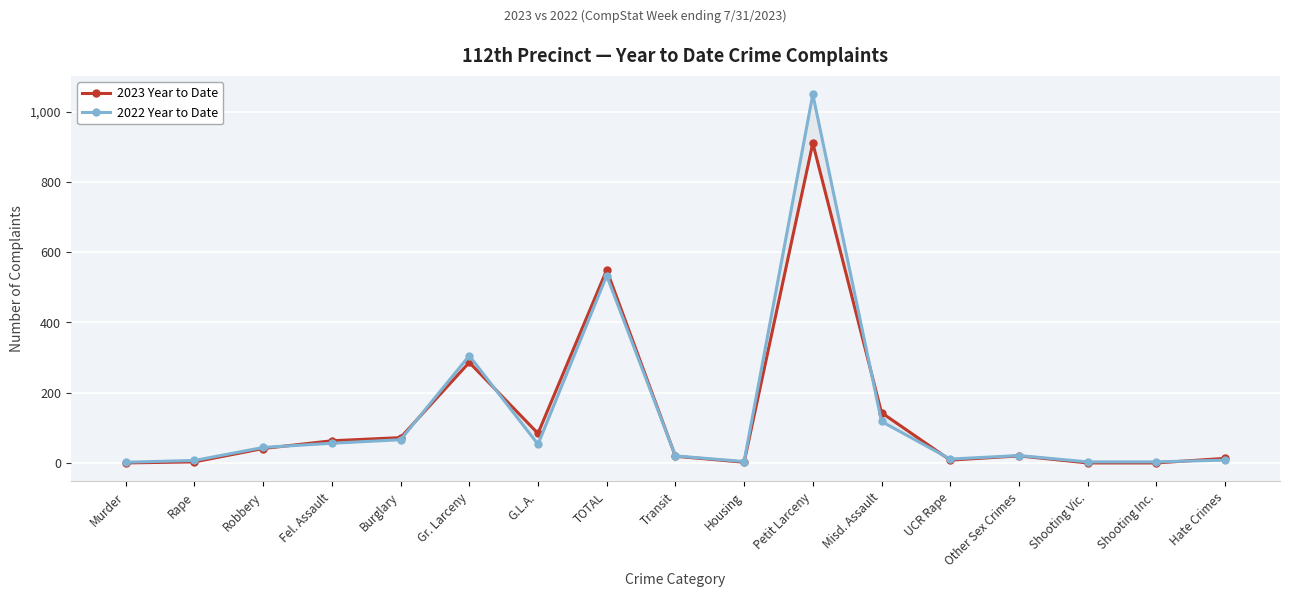

At how many categories does at least one series exceed 73?

5